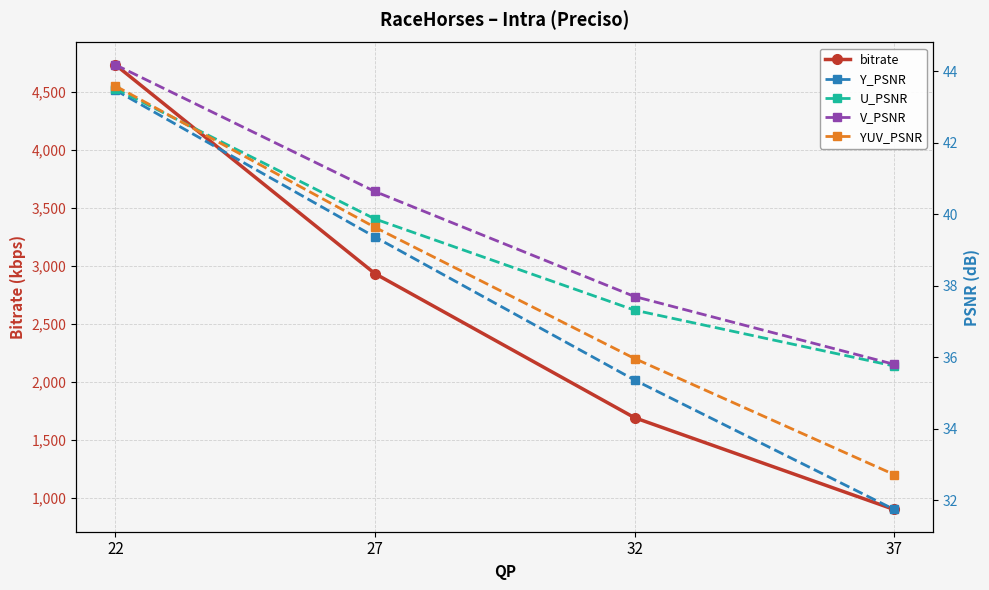

What are all the series names shown in the legend?

bitrate, Y_PSNR, U_PSNR, V_PSNR, YUV_PSNR